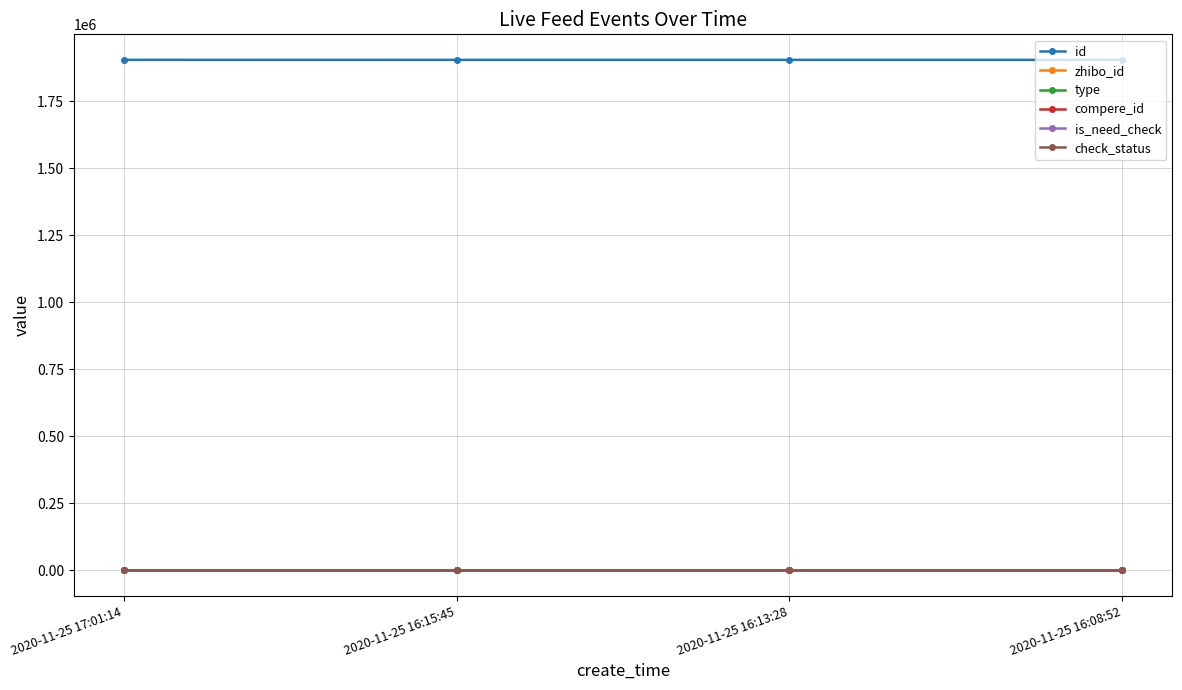

True or false: zhibo_id has a value of 54 at 2020-11-25 16:15:45.

False